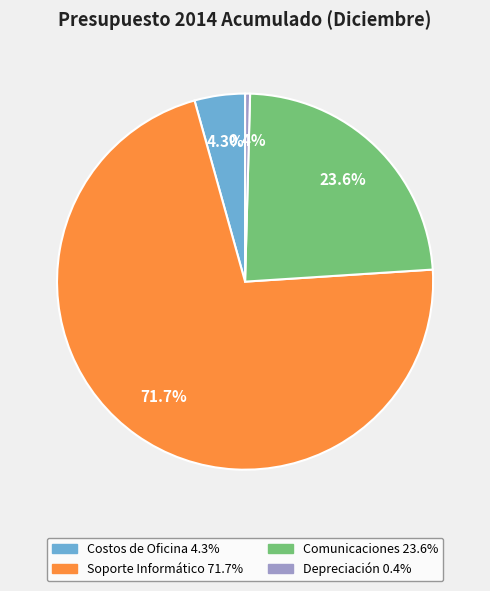

Do Soporte Informático and Comunicaciones together represent more than half of the pie?

Yes